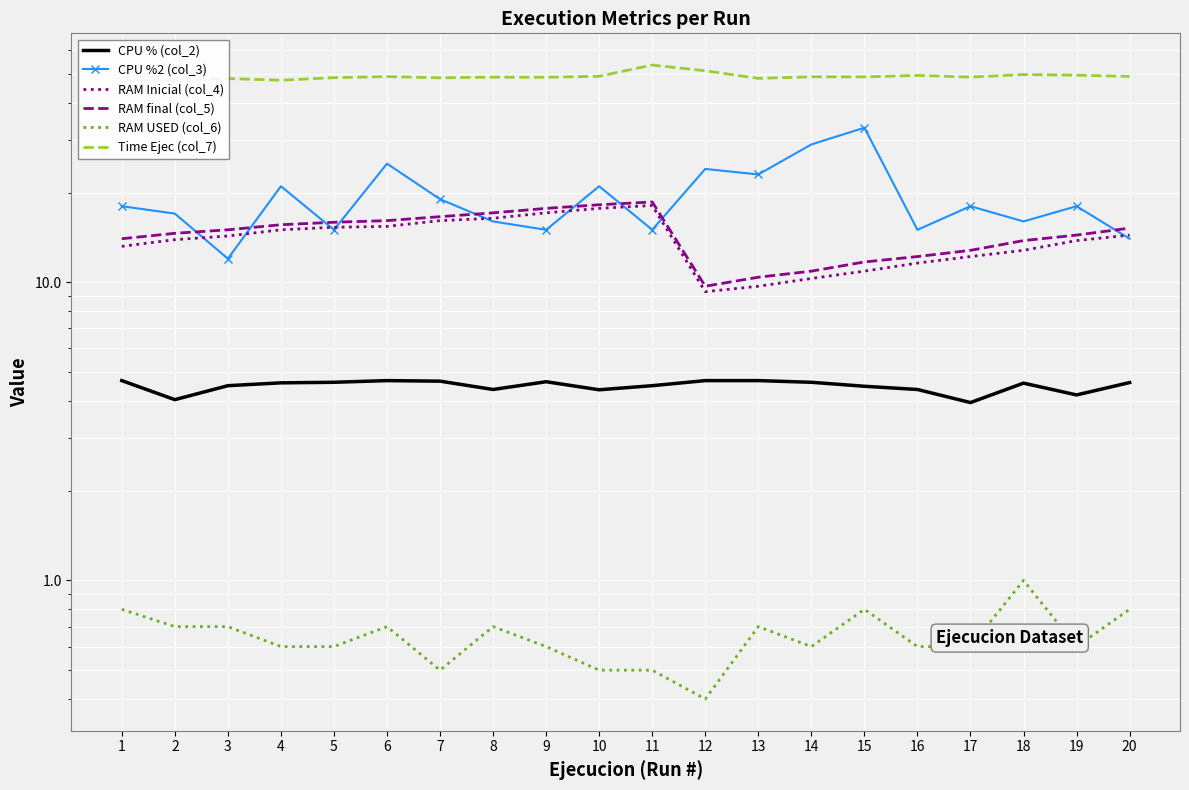

What is the difference between the RAM USED (col_6) values at 7 and 17?

0.1